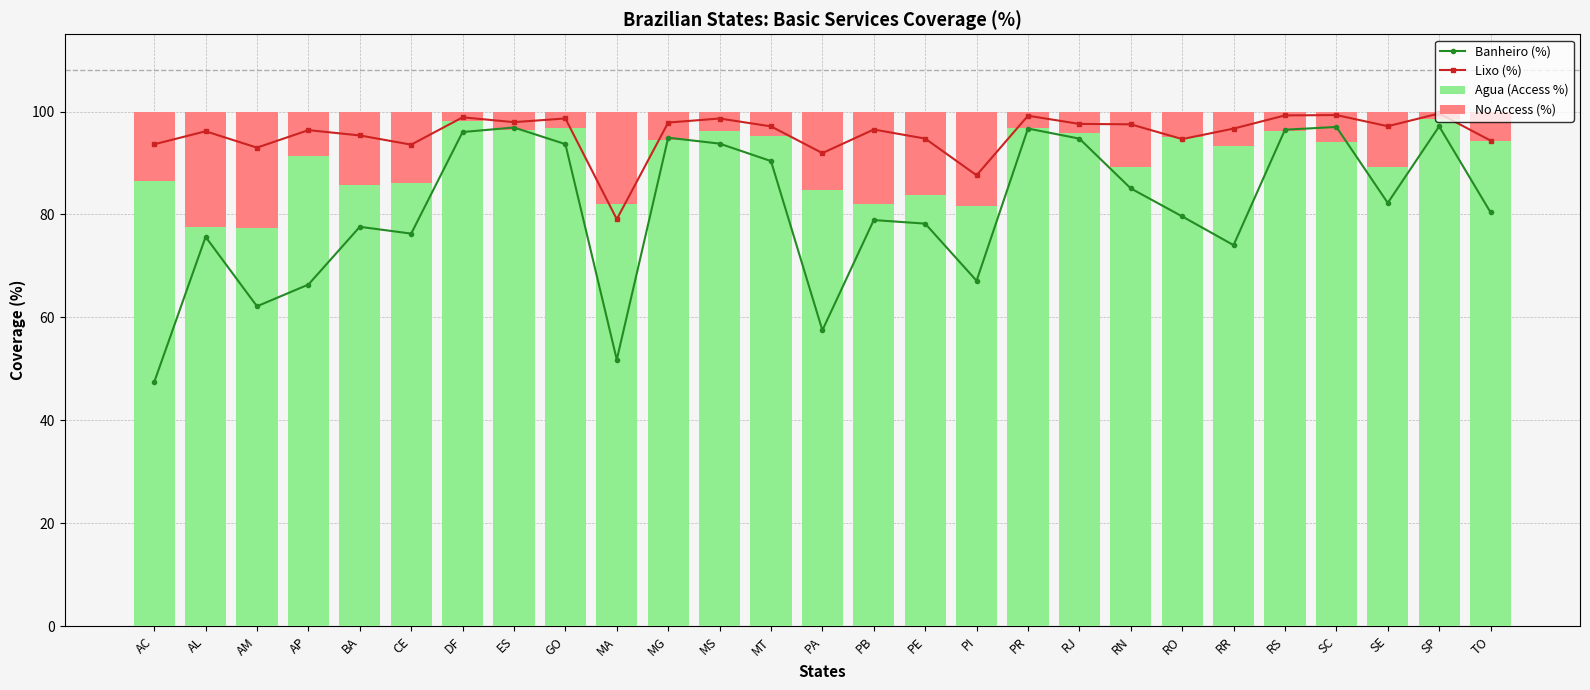

What is the sum of all Banheiro (%) values?

2188.0